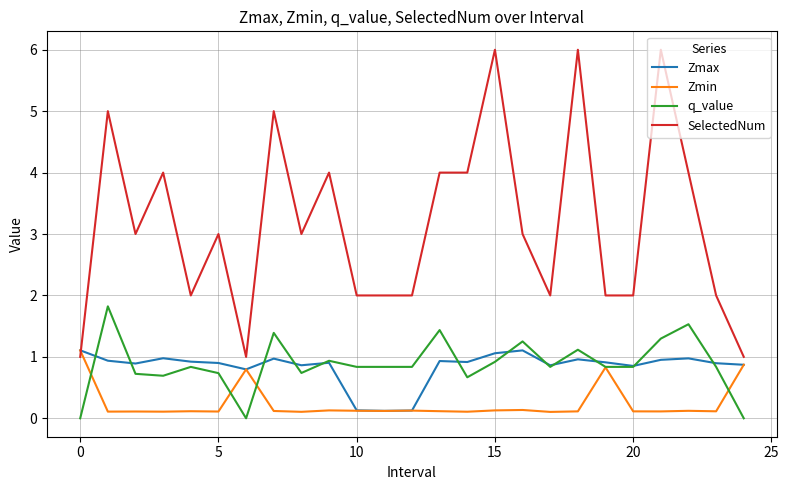

Which series has the largest total across all categories?

SelectedNum